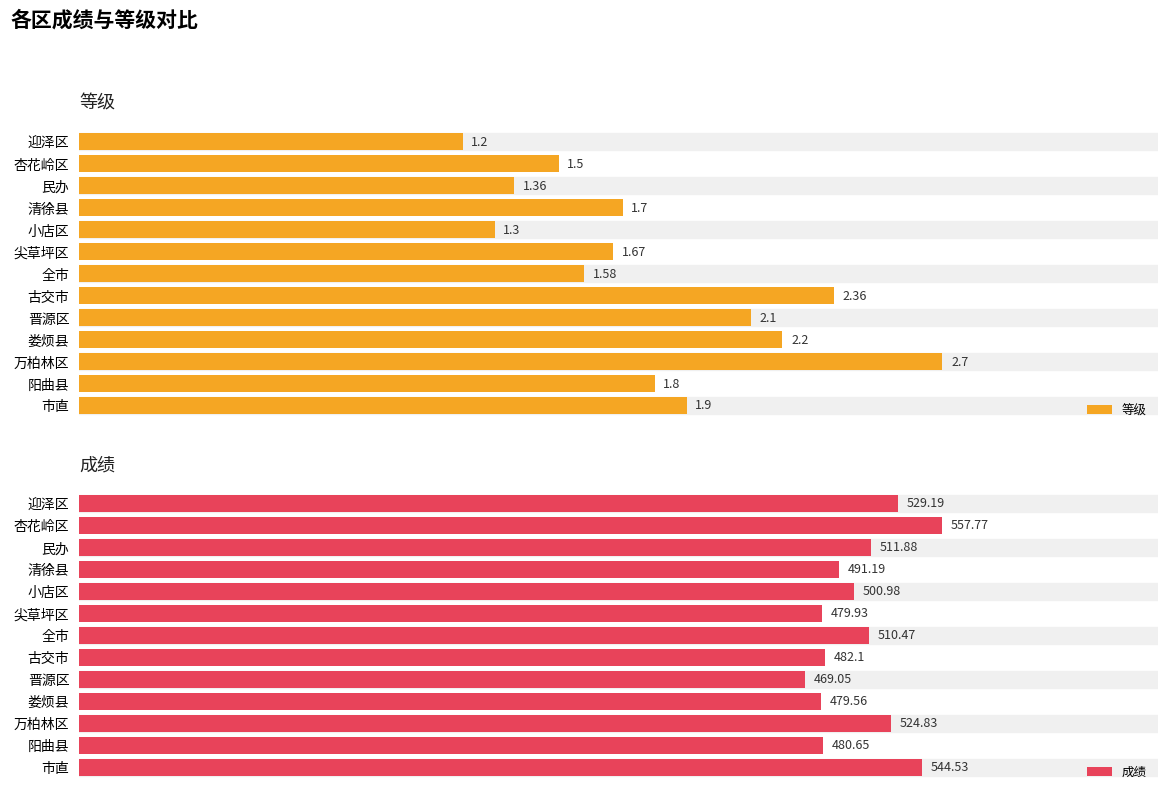

How many bars are there in each group?

2